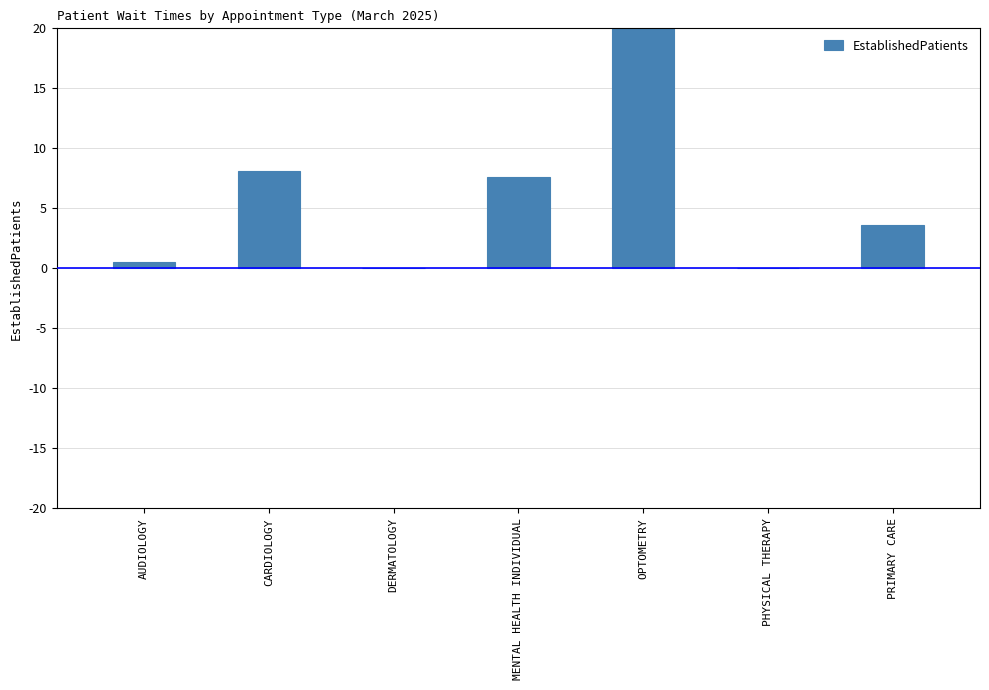

What is the difference between the second highest and second lowest values?

8.1